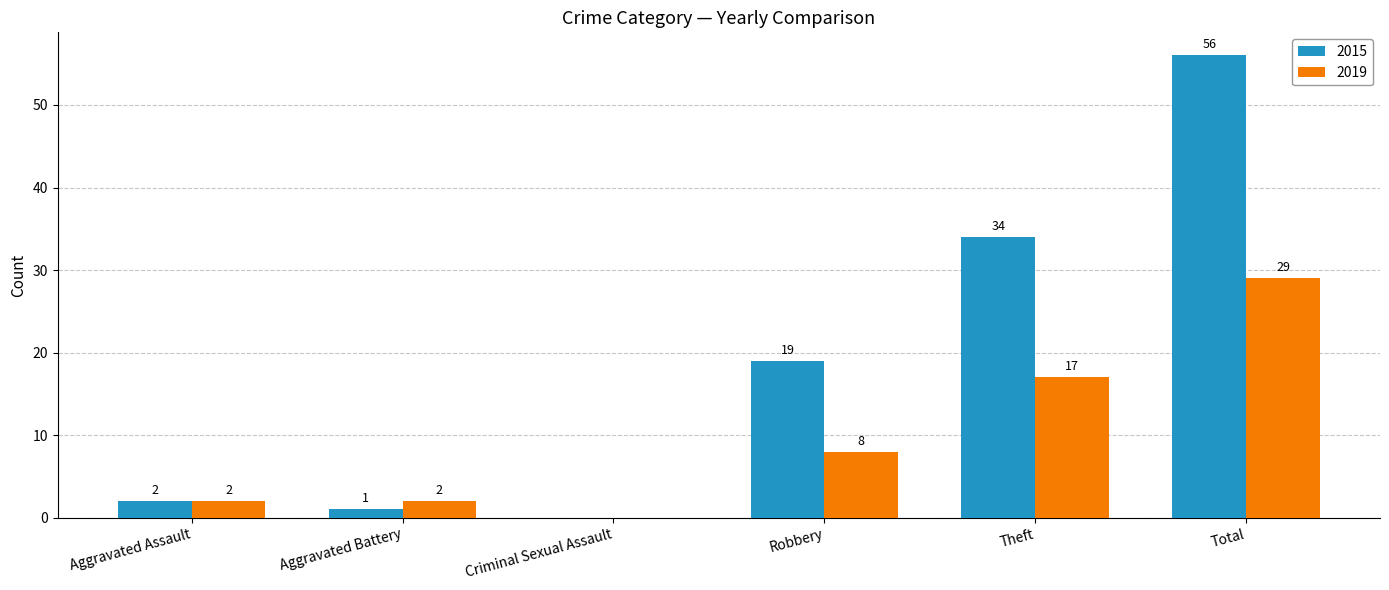

Is it true that 2015 equals 19 at Robbery?

True